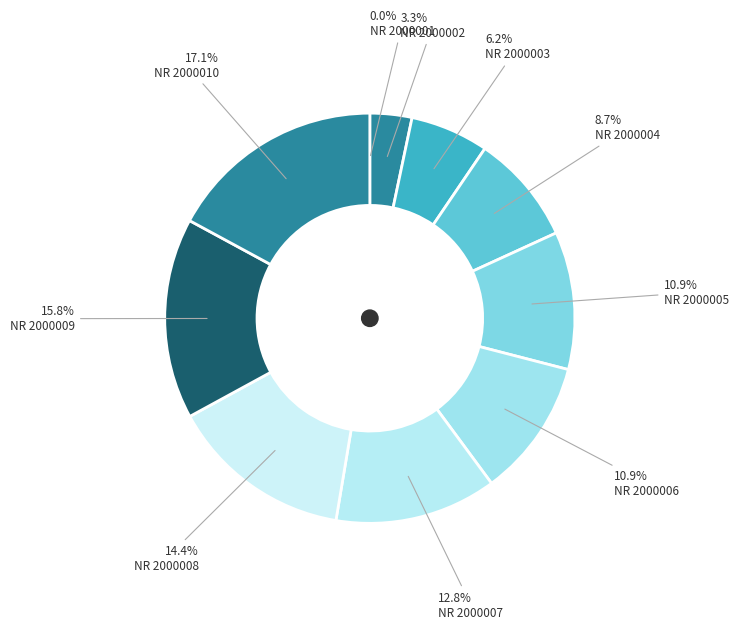

What percentage is the NR 2000008 slice, to the nearest percent?

14%